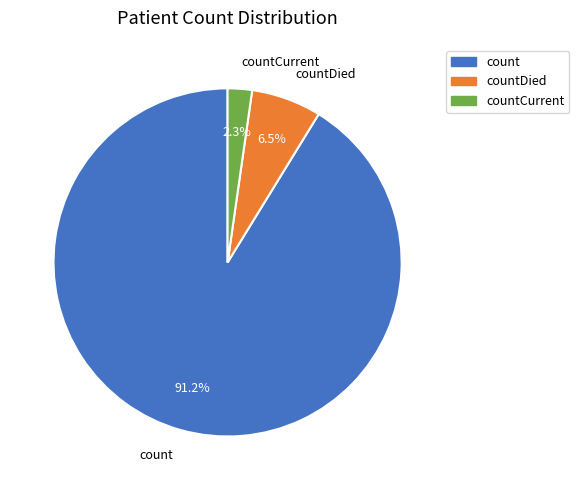

Does count account for over 50% of the chart?

Yes